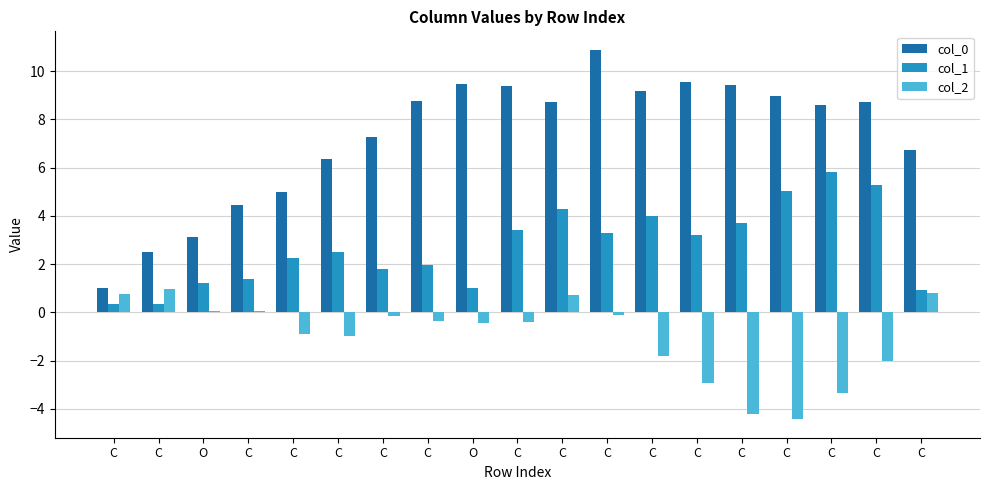

How many categories are shown in the chart?

19